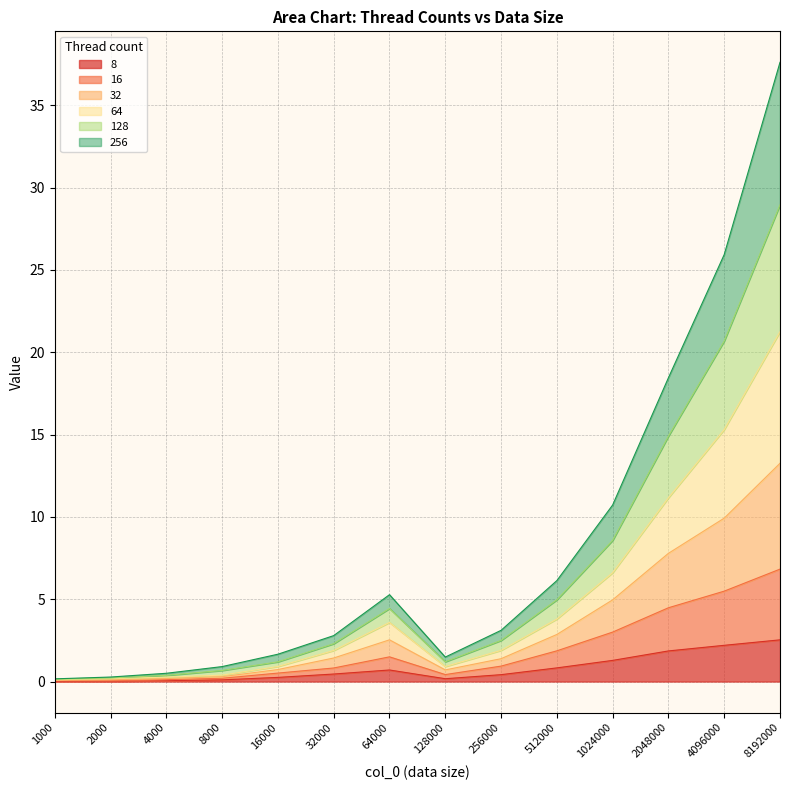

The 128 series shows 12.0 at 8192000. True or false?

False